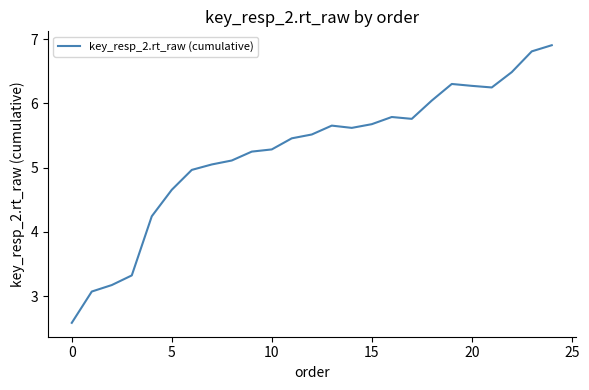

What is the difference between the maximum and minimum values?

4.3